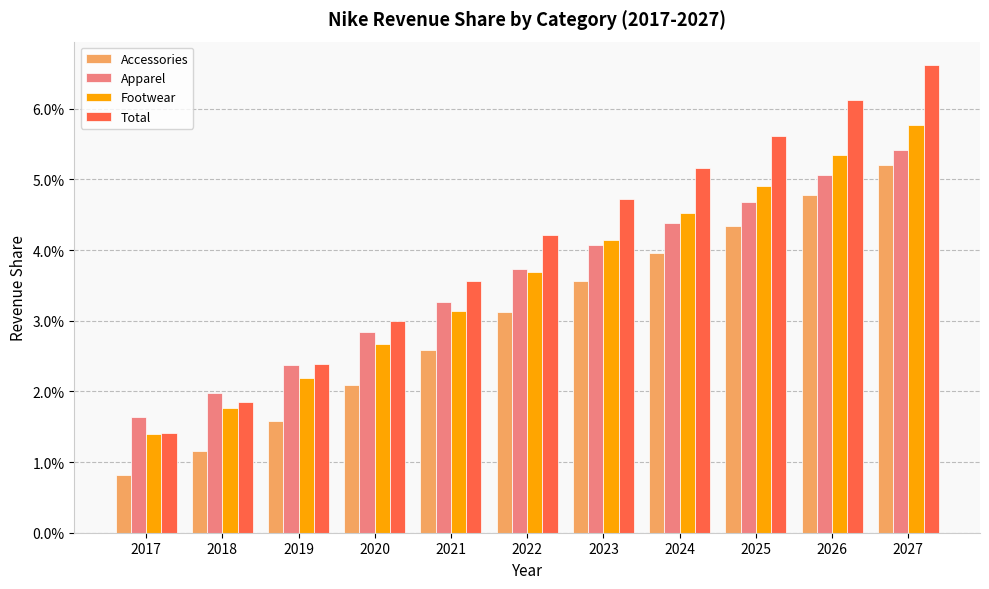

How many Footwear values are between 0 and 1?

11